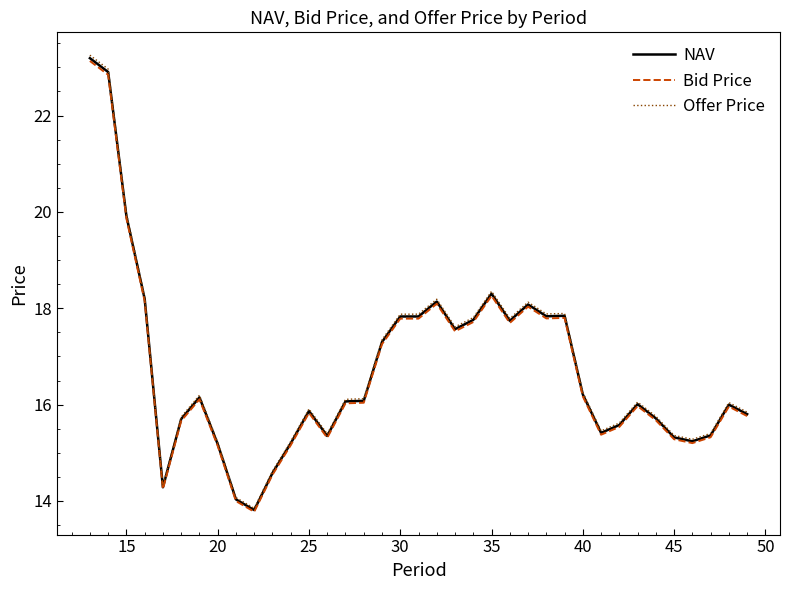

What is the average value of the NAV series?

16.7